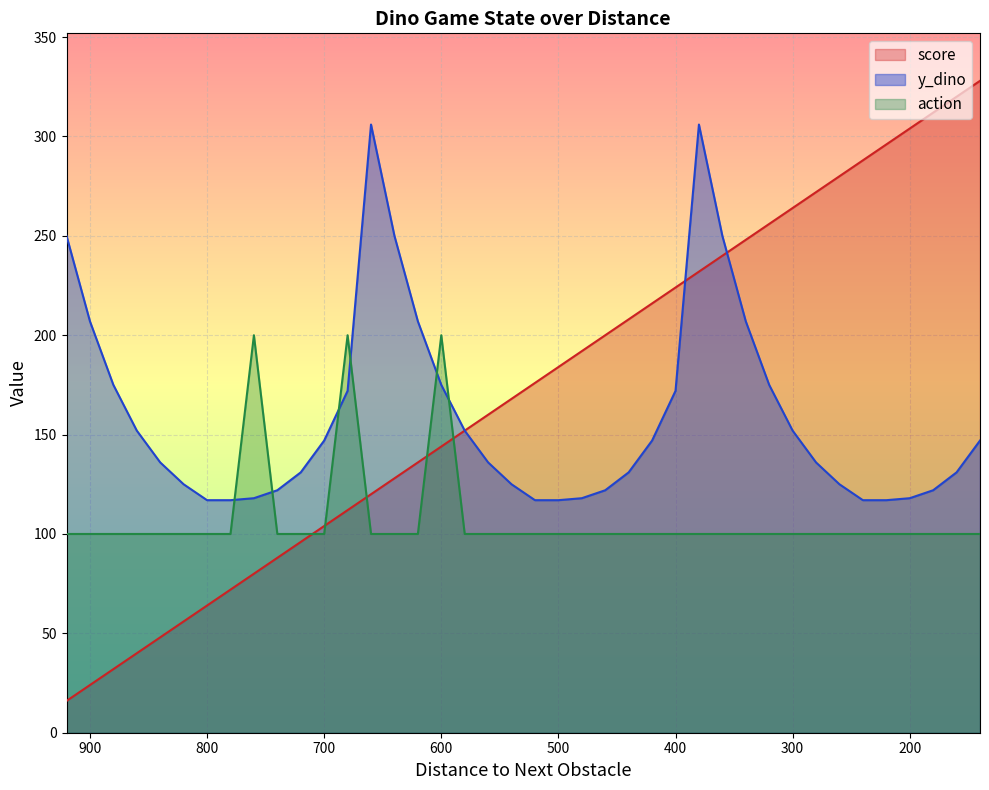

What are all the series names shown in the legend?

score, y_dino, action